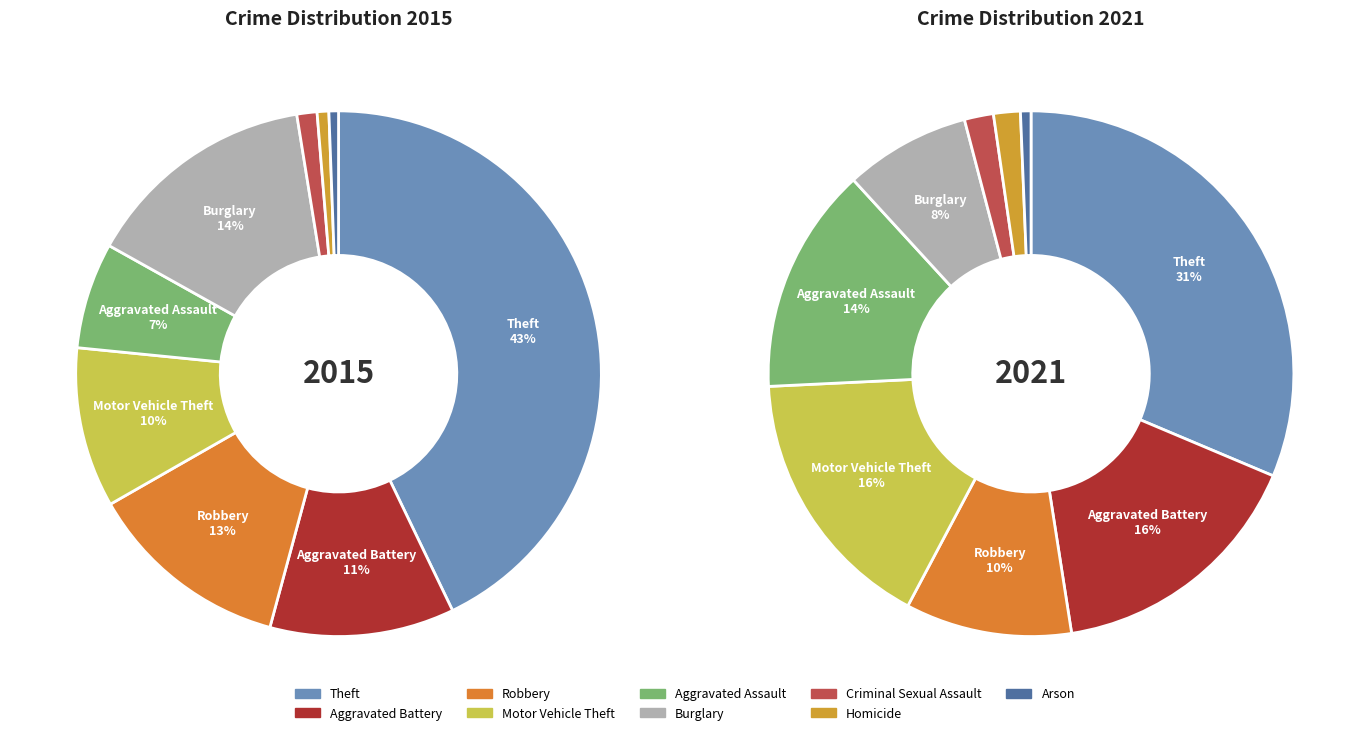

To the nearest percent, what percentage of the pie is 6?

1%